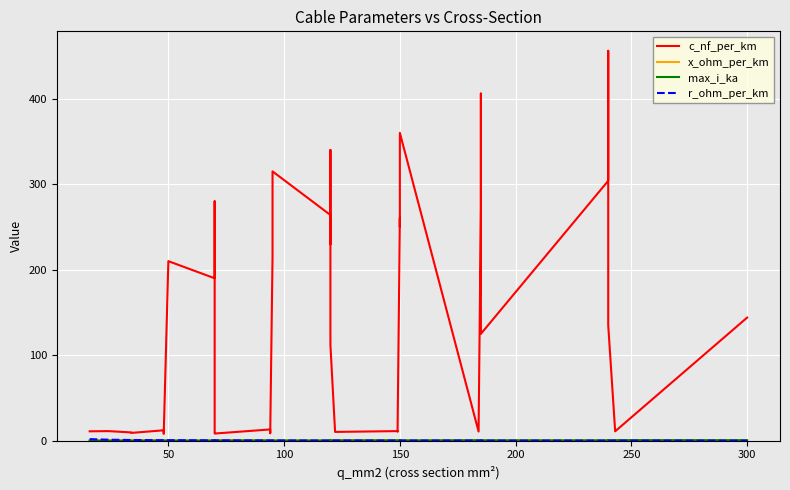

What is the lowest value of the r_ohm_per_km series?

0.1